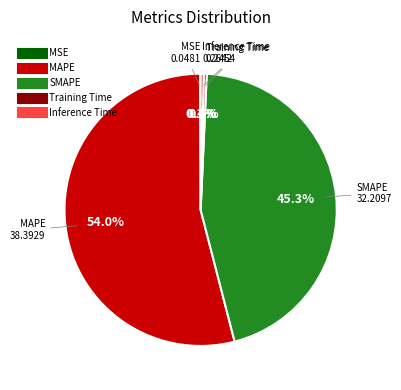

Is it true that MAPE is 46% of the pie?

False